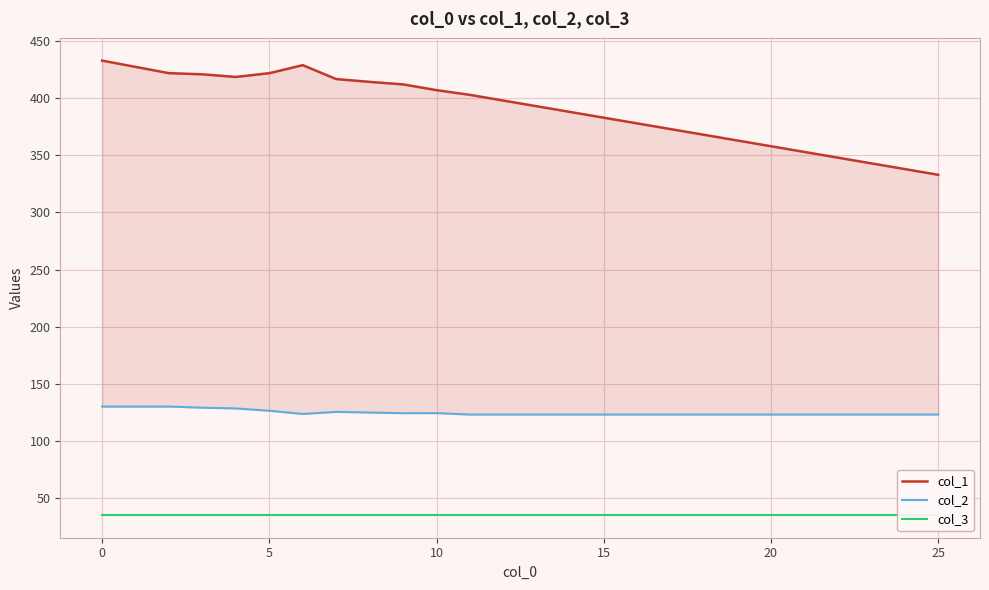

How many series are shown in this chart?

3